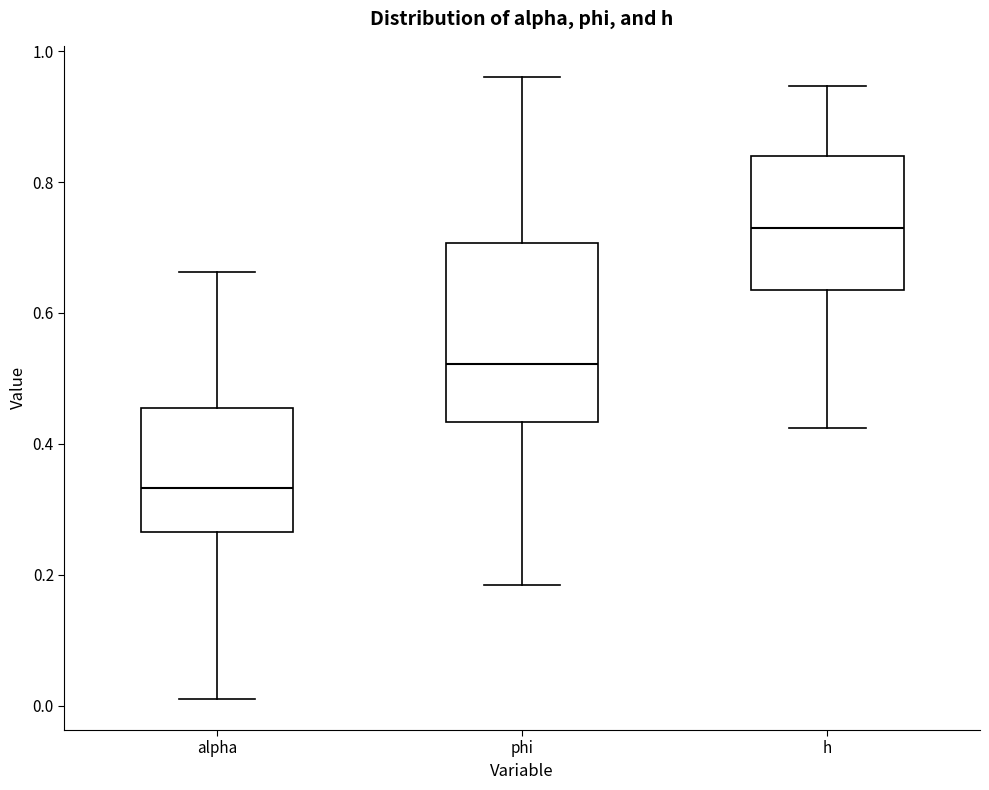

Reading left to right, read every box against the y-axis: the position of its median line, the range the box covers, and the ends of its whiskers. The values are not printed on the chart, so give them approximately, as read against the axis.

alpha: median 0.34, box 0.26 to 0.46, whiskers 0.02 to 0.66
phi: median 0.52, box 0.44 to 0.70, whiskers 0.18 to 0.96
h: median 0.72, box 0.64 to 0.84, whiskers 0.42 to 0.94